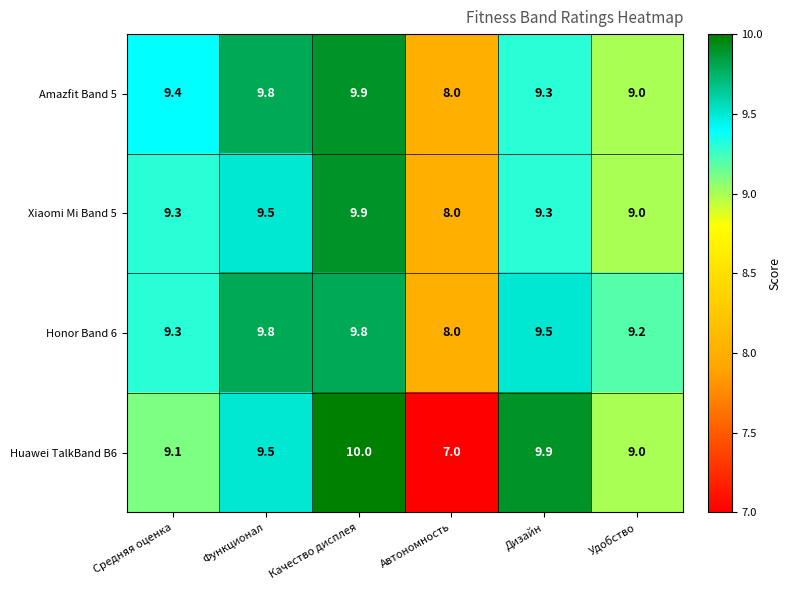

Rank the series by their average value, from lowest to highest.

Huawei TalkBand B6, Xiaomi Mi Band 5, Amazfit Band 5, Honor Band 6